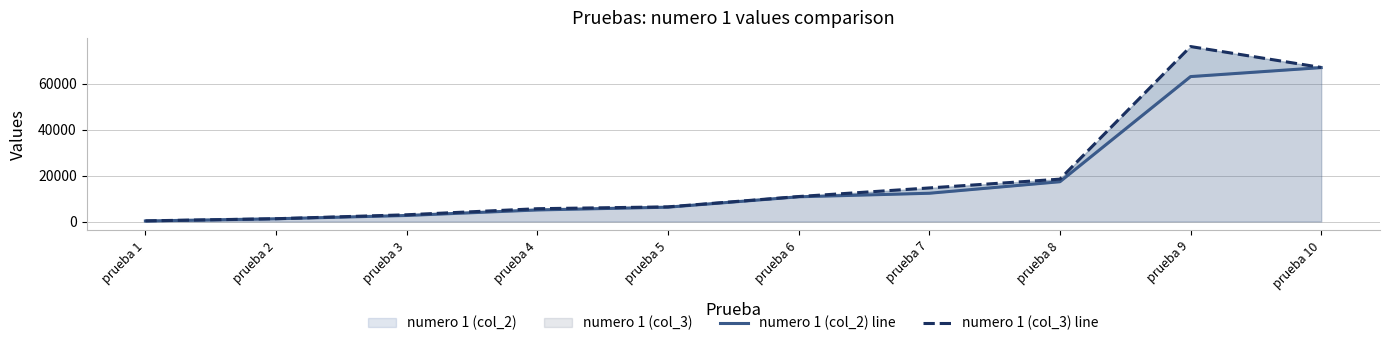

Which series has the widest spread of values?

numero 1 (col_3) line